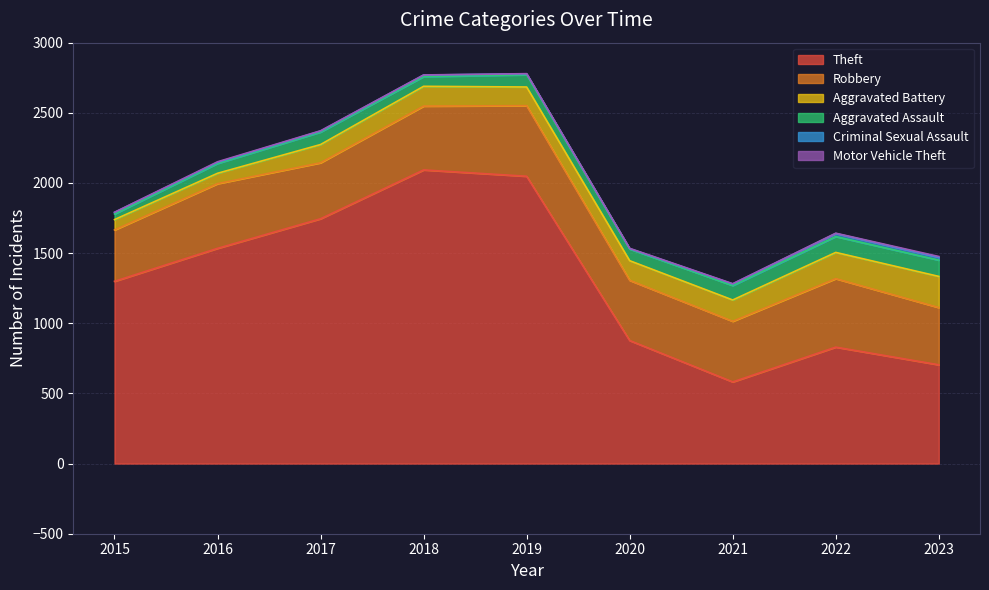

What is the average value of the Criminal Sexual Assault series?

11